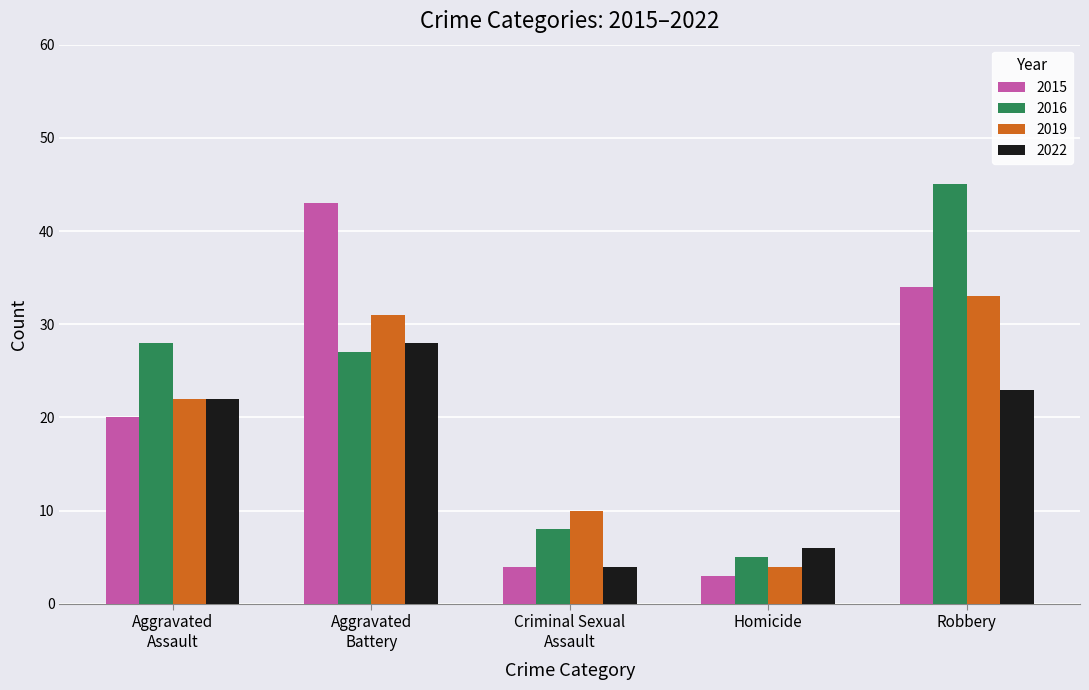

Which series has the largest total across all categories?

2016